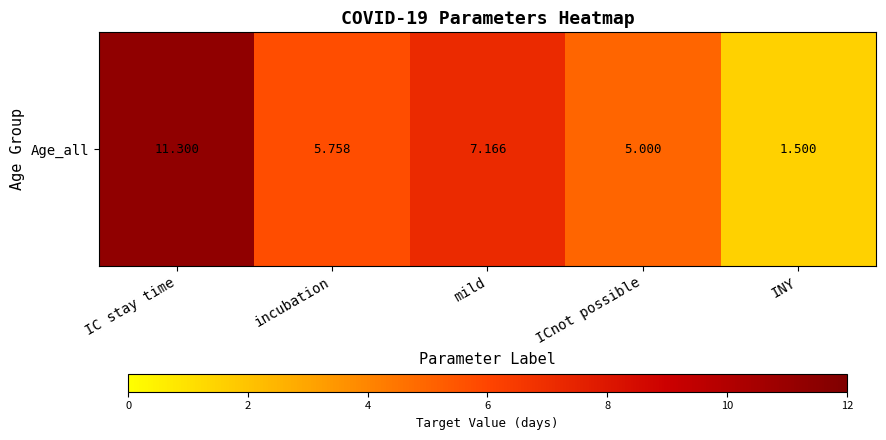

What is the change in value from mild to INY?

-5.7